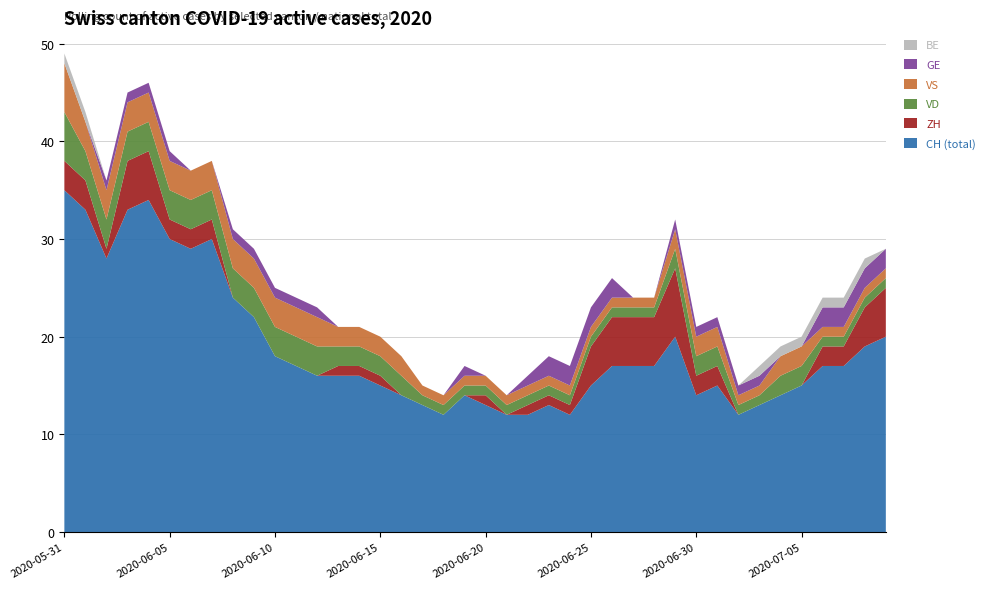

Reading left to right, extract all data points from this chart.

ZH: 2020-05-31=3	2020-06-01=3	2020-06-02=1	2020-06-03=5	2020-06-04=5	2020-06-05=2	2020-06-06=2	2020-06-07=2	2020-06-08=0	2020-06-09=0	2020-06-10=0	2020-06-11=0	2020-06-12=0	2020-06-13=1	2020-06-14=1	2020-06-15=1	2020-06-16=0	2020-06-17=0	2020-06-18=0	2020-06-19=0	2020-06-20=1	2020-06-21=0	2020-06-22=1	2020-06-23=1	2020-06-24=1	2020-06-25=4	2020-06-26=5	2020-06-27=5	2020-06-28=5	2020-06-29=7	2020-06-30=2	2020-07-01=2	2020-07-02=0	2020-07-03=0	2020-07-04=0	2020-07-05=0	2020-07-06=2	2020-07-07=2	2020-07-08=4	2020-07-09=5
VD: 2020-05-31=5	2020-06-01=3	2020-06-02=3	2020-06-03=3	2020-06-04=3	2020-06-05=3	2020-06-06=3	2020-06-07=3	2020-06-08=3	2020-06-09=3	2020-06-10=3	2020-06-11=3	2020-06-12=3	2020-06-13=2	2020-06-14=2	2020-06-15=2	2020-06-16=2	2020-06-17=1	2020-06-18=1	2020-06-19=1	2020-06-20=1	2020-06-21=1	2020-06-22=1	2020-06-23=1	2020-06-24=1	2020-06-25=1	2020-06-26=1	2020-06-27=1	2020-06-28=1	2020-06-29=2	2020-06-30=2	2020-07-01=2	2020-07-02=1	2020-07-03=1	2020-07-04=2	2020-07-05=2	2020-07-06=1	2020-07-07=1	2020-07-08=1	2020-07-09=1
GE: 2020-05-31=0	2020-06-01=0	2020-06-02=1	2020-06-03=1	2020-06-04=1	2020-06-05=1	2020-06-06=0	2020-06-07=0	2020-06-08=1	2020-06-09=1	2020-06-10=1	2020-06-11=1	2020-06-12=1	2020-06-13=0	2020-06-14=0	2020-06-15=0	2020-06-16=0	2020-06-17=0	2020-06-18=0	2020-06-19=1	2020-06-20=0	2020-06-21=0	2020-06-22=1	2020-06-23=2	2020-06-24=2	2020-06-25=2	2020-06-26=2	2020-06-27=0	2020-06-28=0	2020-06-29=1	2020-06-30=1	2020-07-01=1	2020-07-02=1	2020-07-03=1	2020-07-04=0	2020-07-05=0	2020-07-06=2	2020-07-07=2	2020-07-08=2	2020-07-09=2
BE: 2020-05-31=1	2020-06-01=1	2020-06-02=0	2020-06-03=0	2020-06-04=0	2020-06-05=0	2020-06-06=0	2020-06-07=0	2020-06-08=0	2020-06-09=0	2020-06-10=0	2020-06-11=0	2020-06-12=0	2020-06-13=0	2020-06-14=0	2020-06-15=0	2020-06-16=0	2020-06-17=0	2020-06-18=0	2020-06-19=0	2020-06-20=0	2020-06-21=0	2020-06-22=0	2020-06-23=0	2020-06-24=0	2020-06-25=0	2020-06-26=0	2020-06-27=0	2020-06-28=0	2020-06-29=0	2020-06-30=0	2020-07-01=0	2020-07-02=0	2020-07-03=1	2020-07-04=1	2020-07-05=1	2020-07-06=1	2020-07-07=1	2020-07-08=1	2020-07-09=0
VS: 2020-05-31=5	2020-06-01=3	2020-06-02=3	2020-06-03=3	2020-06-04=3	2020-06-05=3	2020-06-06=3	2020-06-07=3	2020-06-08=3	2020-06-09=3	2020-06-10=3	2020-06-11=3	2020-06-12=3	2020-06-13=2	2020-06-14=2	2020-06-15=2	2020-06-16=2	2020-06-17=1	2020-06-18=1	2020-06-19=1	2020-06-20=1	2020-06-21=1	2020-06-22=1	2020-06-23=1	2020-06-24=1	2020-06-25=1	2020-06-26=1	2020-06-27=1	2020-06-28=1	2020-06-29=2	2020-06-30=2	2020-07-01=2	2020-07-02=1	2020-07-03=1	2020-07-04=2	2020-07-05=2	2020-07-06=1	2020-07-07=1	2020-07-08=1	2020-07-09=1
CH: 2020-05-31=35	2020-06-01=33	2020-06-02=28	2020-06-03=33	2020-06-04=34	2020-06-05=30	2020-06-06=29	2020-06-07=30	2020-06-08=24	2020-06-09=22	2020-06-10=18	2020-06-11=17	2020-06-12=16	2020-06-13=16	2020-06-14=16	2020-06-15=15	2020-06-16=14	2020-06-17=13	2020-06-18=12	2020-06-19=14	2020-06-20=13	2020-06-21=12	2020-06-22=12	2020-06-23=13	2020-06-24=12	2020-06-25=15	2020-06-26=17	2020-06-27=17	2020-06-28=17	2020-06-29=20	2020-06-30=14	2020-07-01=15	2020-07-02=12	2020-07-03=13	2020-07-04=14	2020-07-05=15	2020-07-06=17	2020-07-07=17	2020-07-08=19	2020-07-09=20